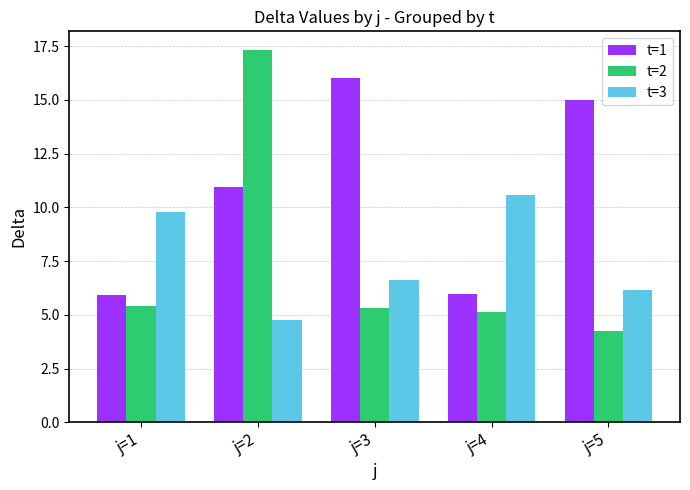

At which category is the sum across all series the highest?

j=2